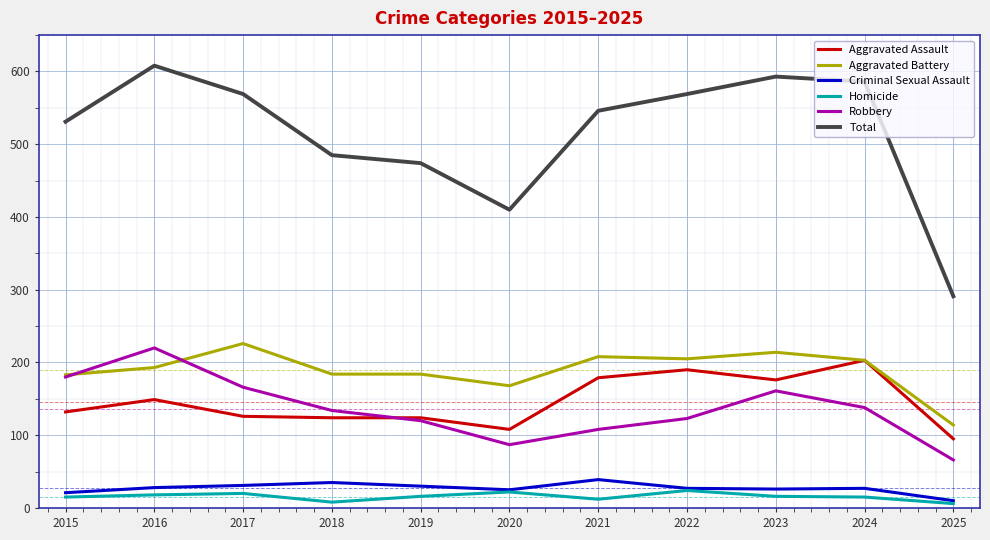

What is the highest value of the Aggravated Assault series?

203